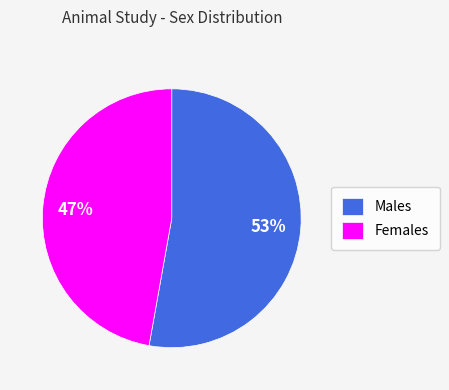

Rank the categories by value from highest to lowest.

Males, Females